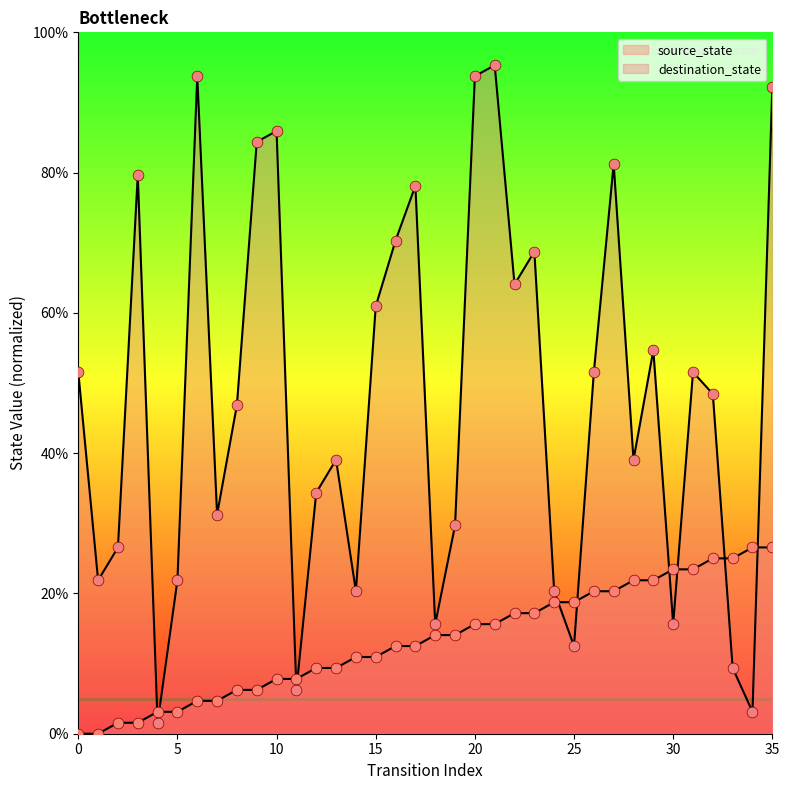

At which category is the sum across all series the highest?

35